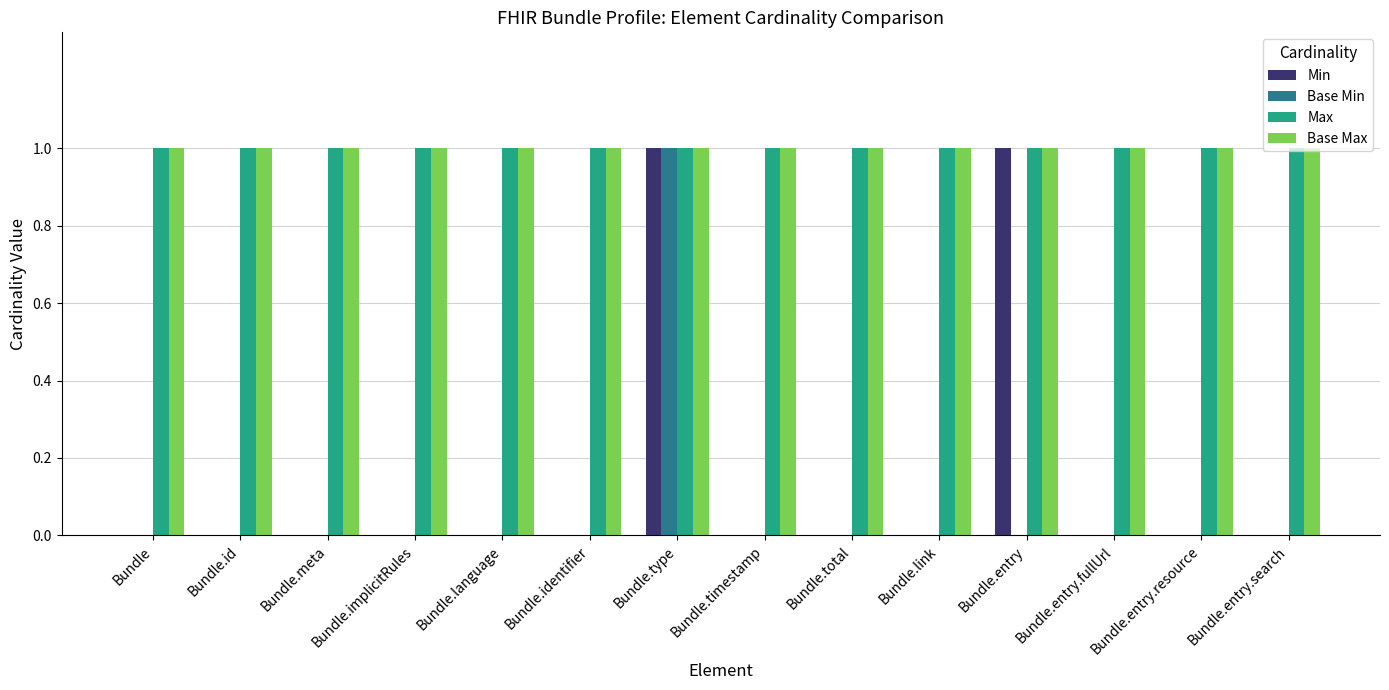

What is the total value across all series at Bundle.entry?

3